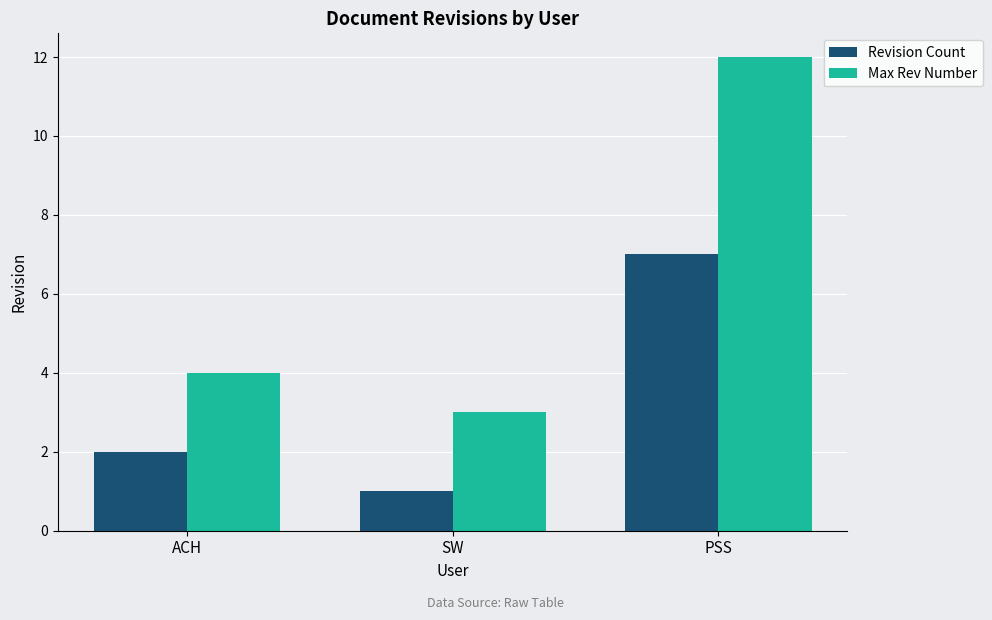

Are the bars horizontal?

No